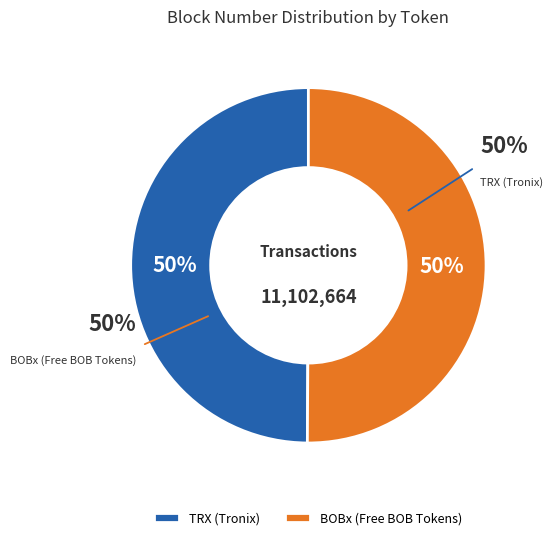

What portion of the pie excludes BOBx (Free BOB Tokens)?

49.9%